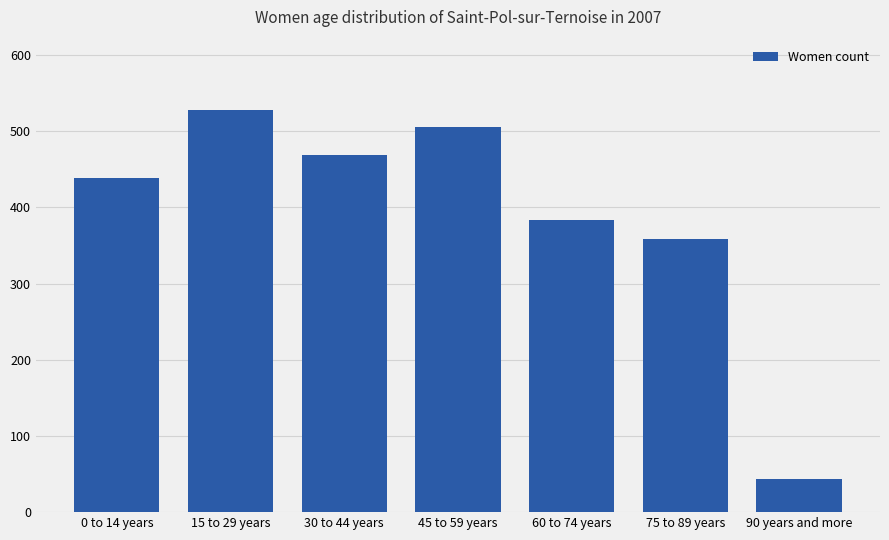

List the labels in order of value, smallest first.

90 years and more, 75 to 89 years, 60 to 74 years, 0 to 14 years, 30 to 44 years, 45 to 59 years, 15 to 29 years